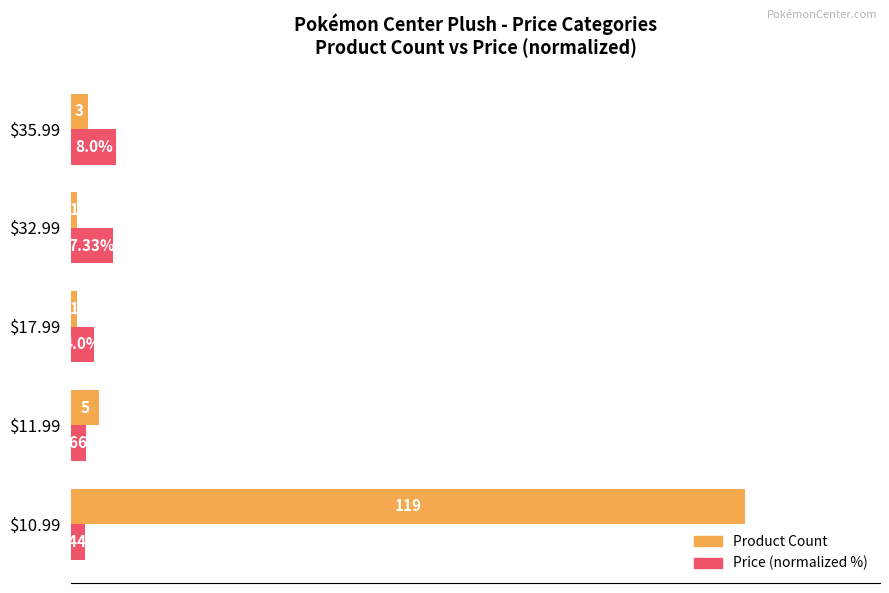

At which category is the sum across all series the highest?

$10.99